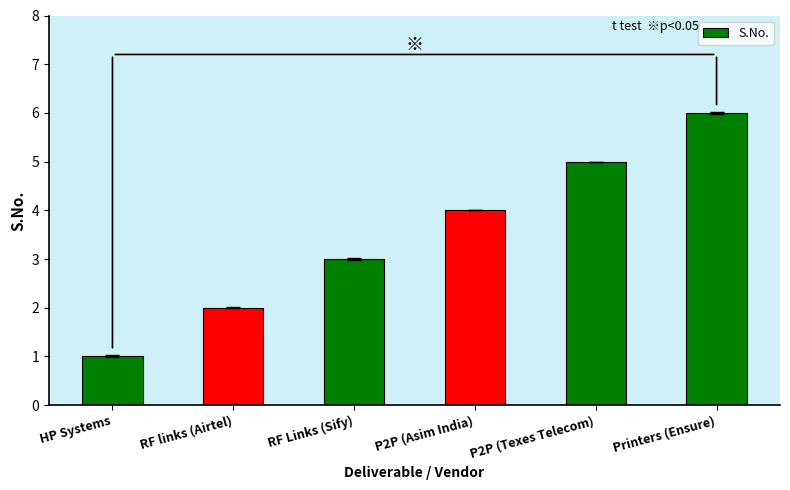

Which category has the highest value across all series?

Printers (Ensure)